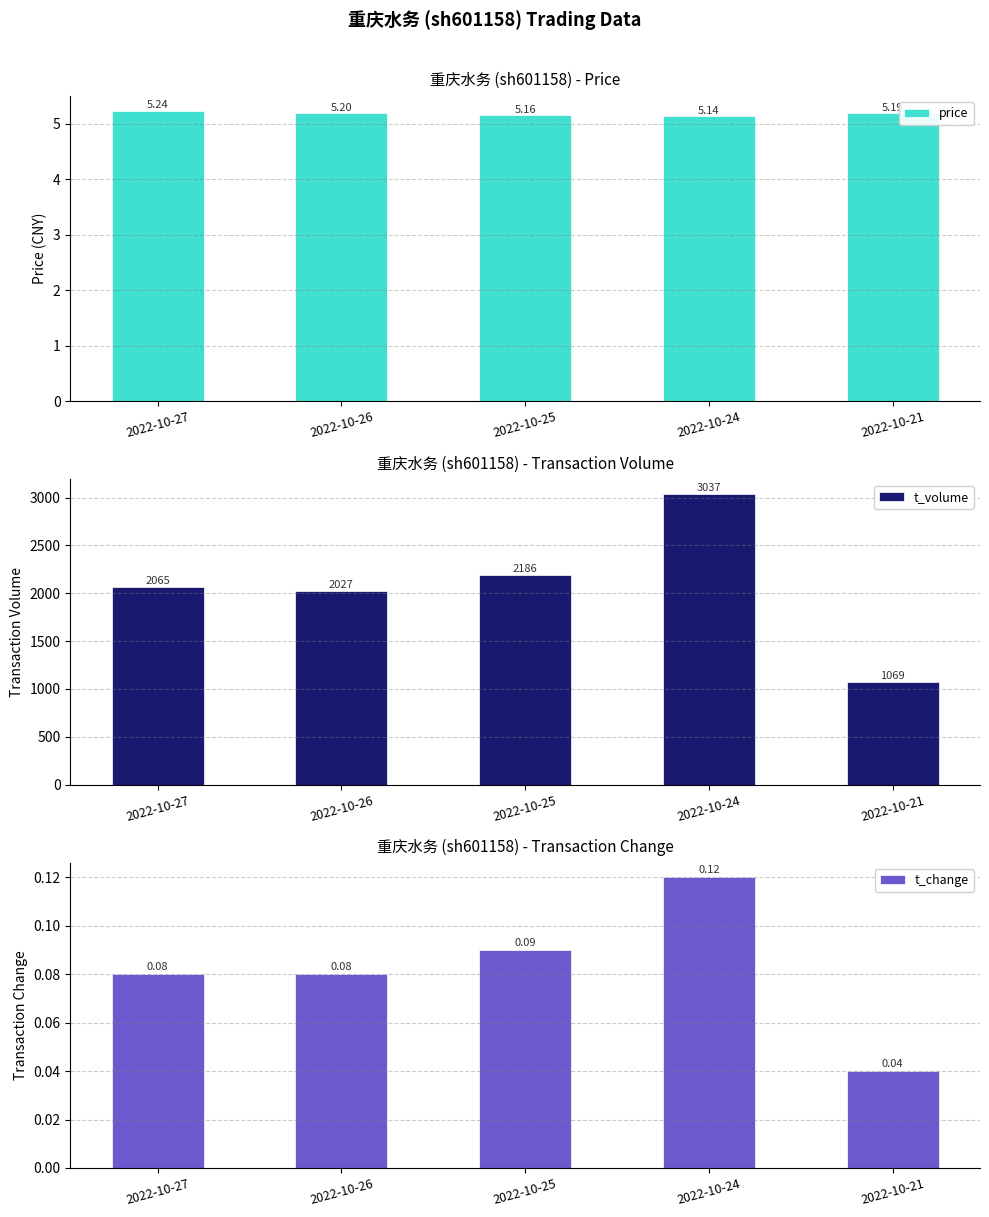

Between 2022-10-21 and 2022-10-27, which is larger?

2022-10-27